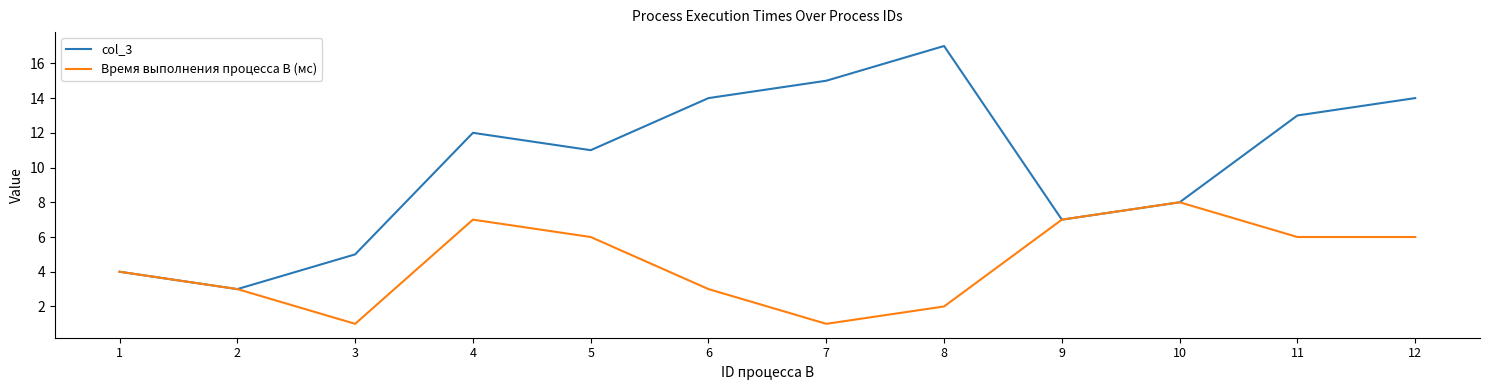

Which series has the largest total across all categories?

col_3